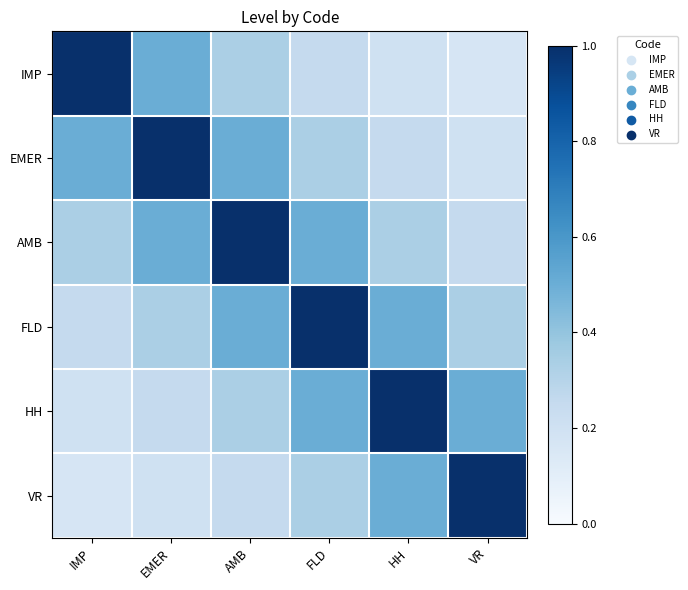

At FLD, list the series in order from largest to smallest.

FLD, AMB, HH, EMER, VR, IMP